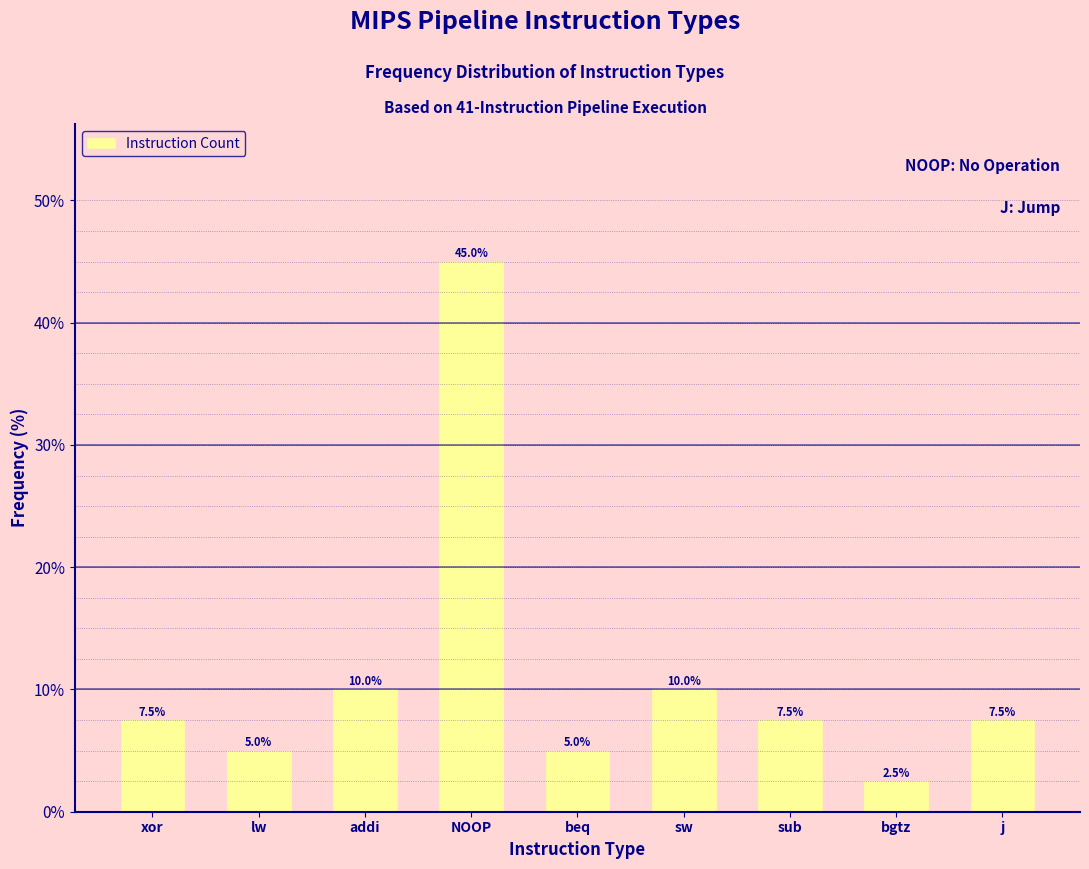

Reading left to right, what are all the values shown in this chart?

7.5	5.0	10.0	45.0	5.0	10.0	7.5	2.5	7.5